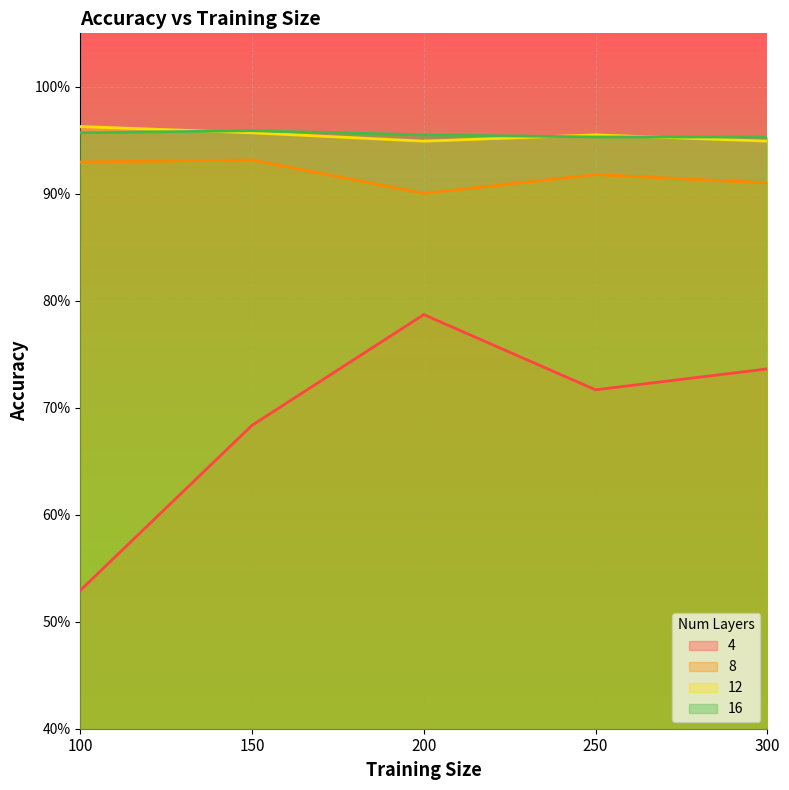

True or false: 16 has more than 1 points higher than both neighbors.

False